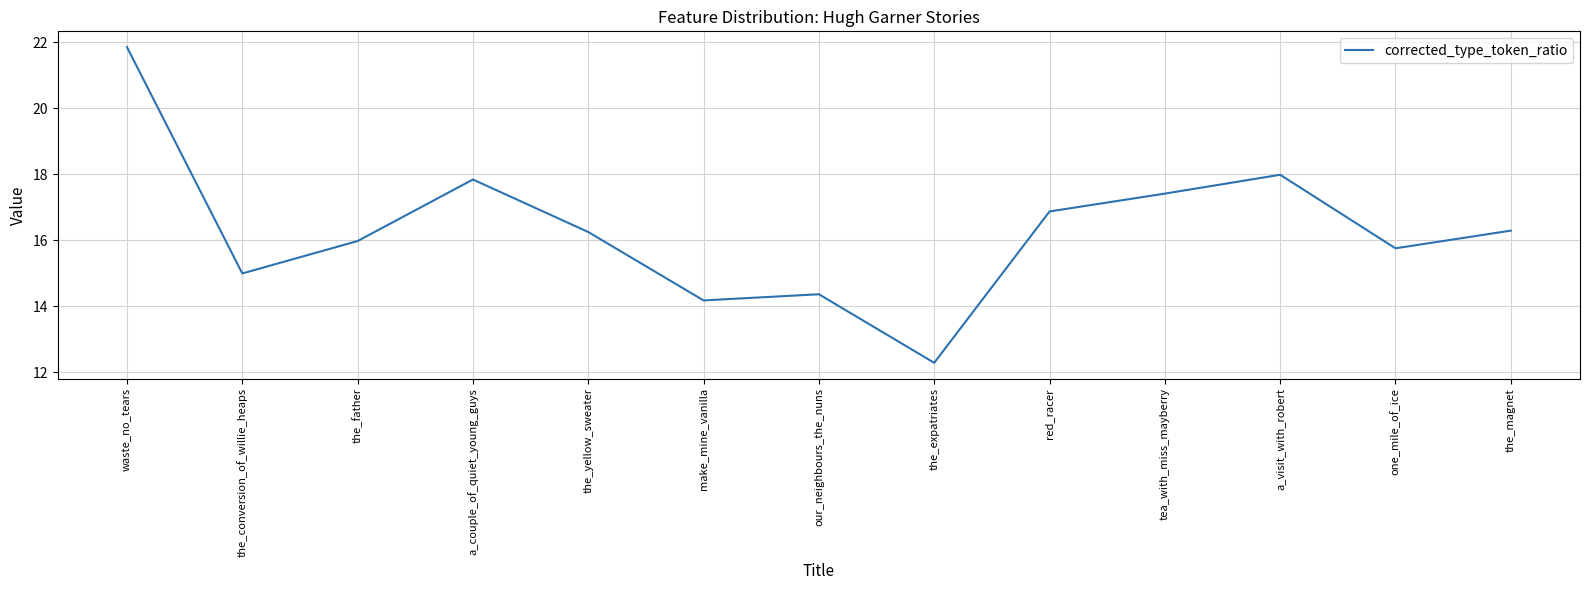

What position from the left is the_conversion_of_willie_heaps?

2